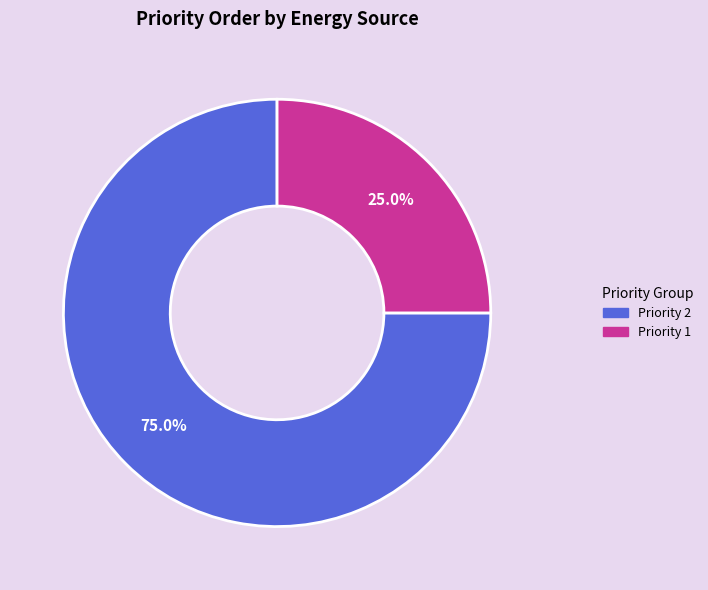

How many slices are in this pie chart?

2